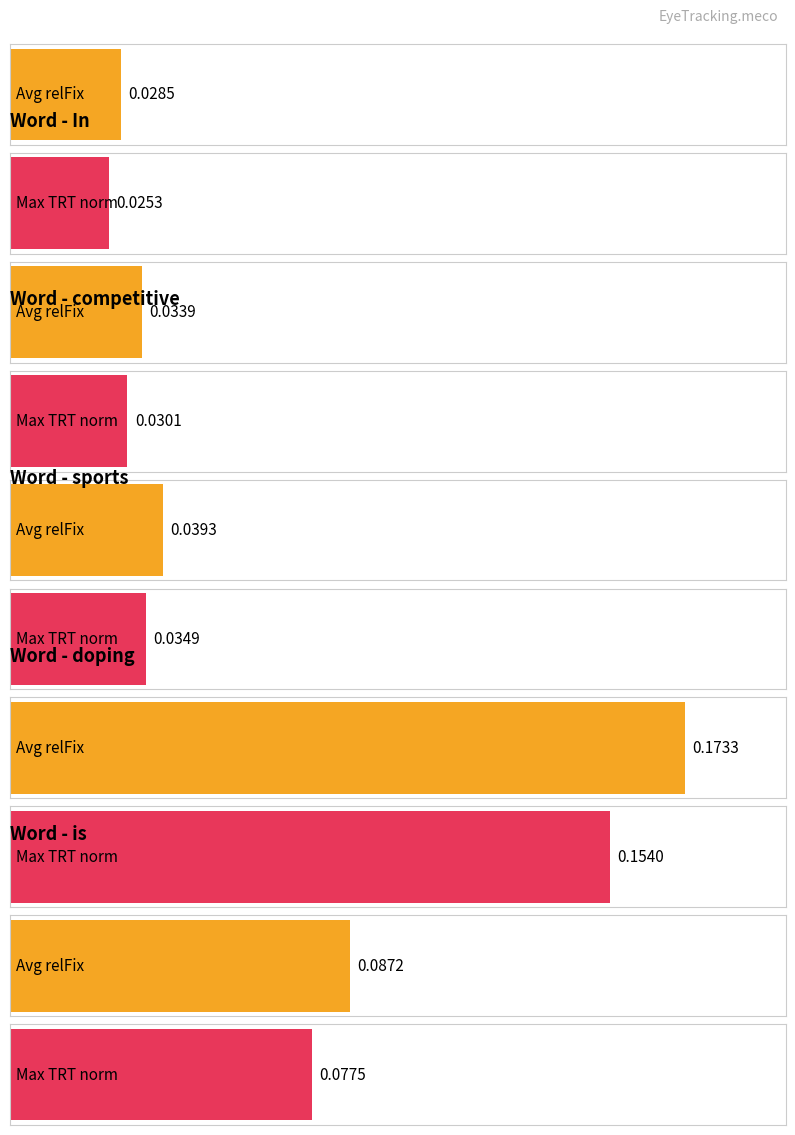

Count the Average TRT (norm) values in the range 0 to 1.

10